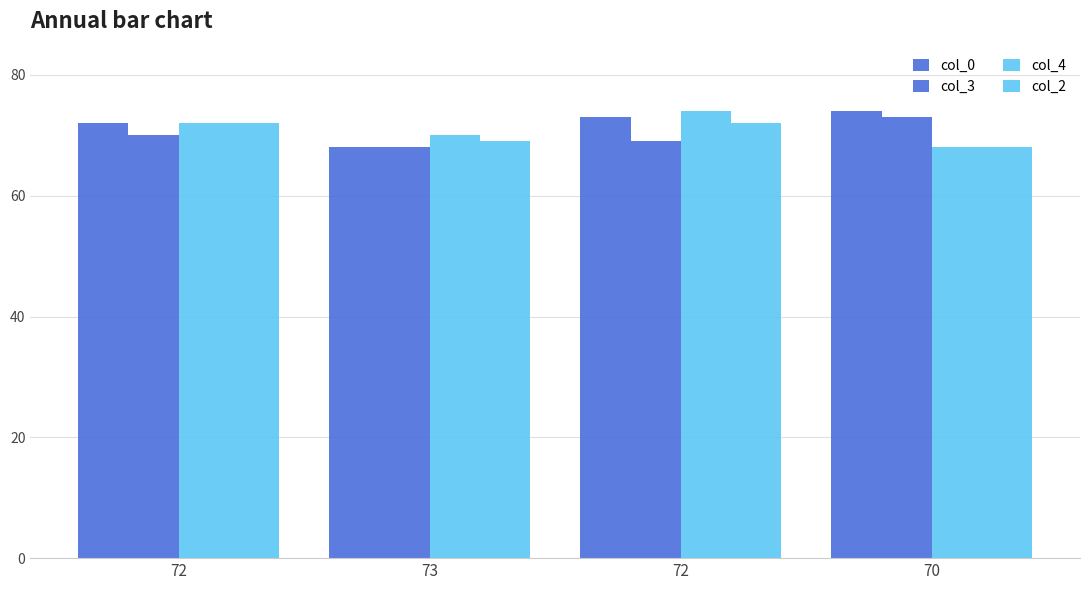

How many values in the col_2 series are below 72?

2